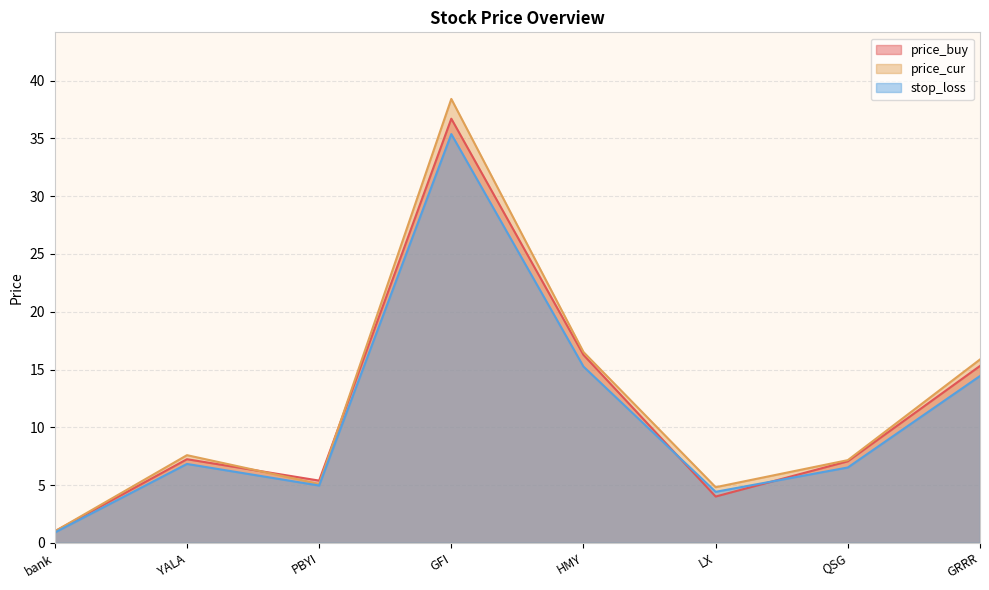

Is the value of stop_loss at LX greater than the value of price_buy at bank?

Yes